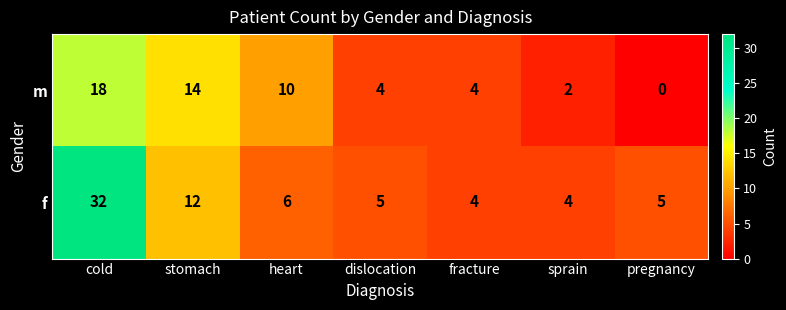

At which label is f closest to 18?

stomach